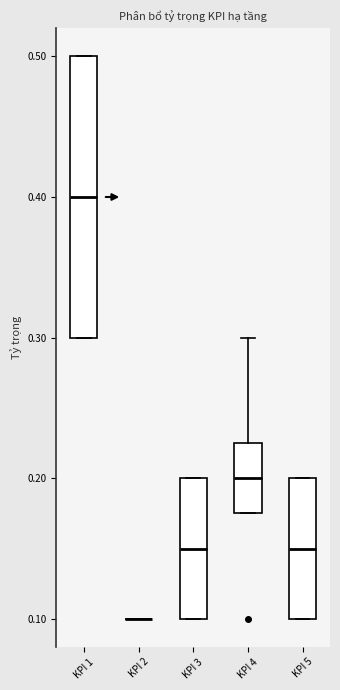

Which box is the tallest, from its lower edge to its upper edge?

KPI 1